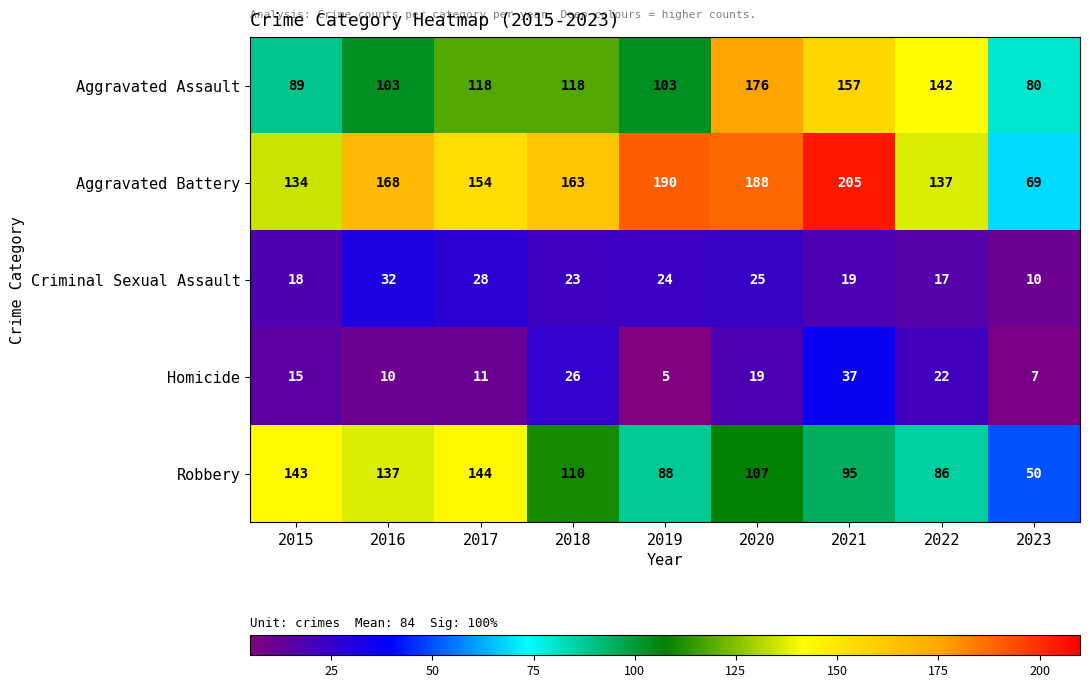

At which category is the sum across all series the highest?

2020